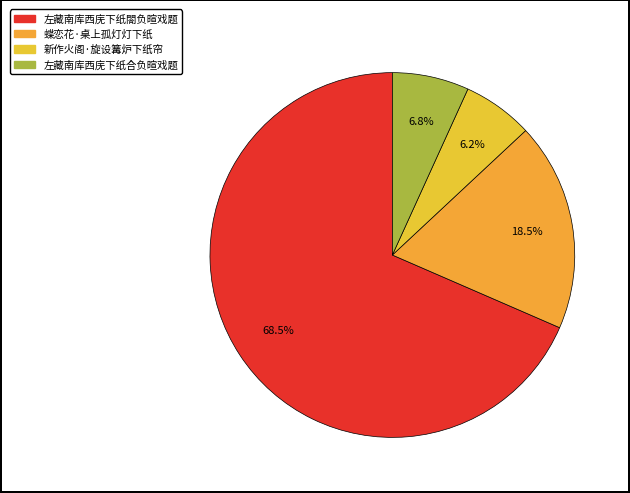

To the nearest percent, what is the difference between the 左藏南库西庑下纸合负暄戏题 and 蝶恋花·桌上孤灯灯下纸 slice percentages?

12%